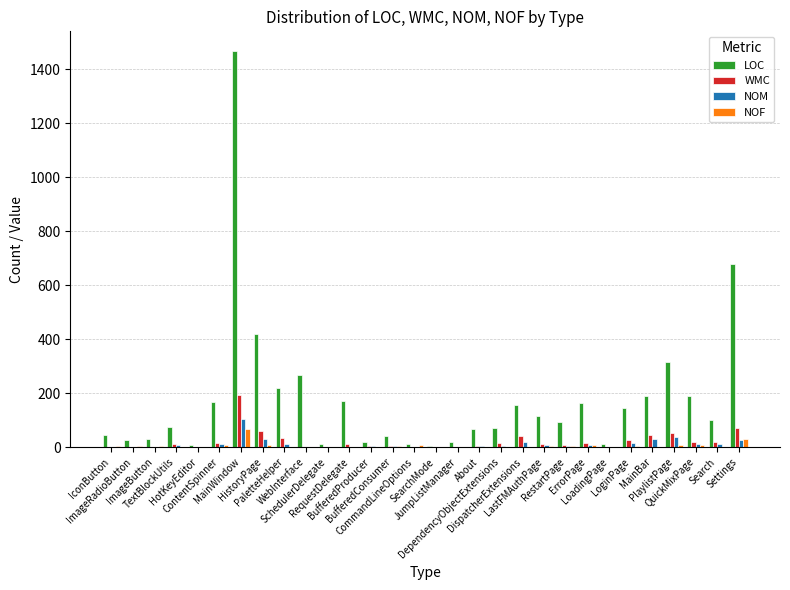

Which series has the largest total across all categories?

LOC